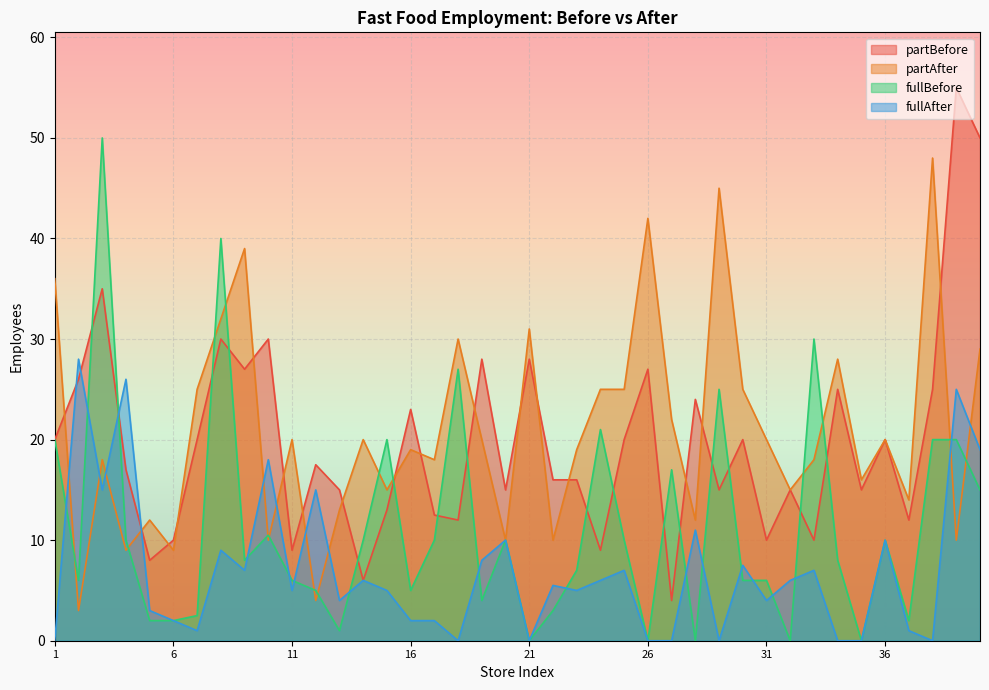

At which category is the sum across all series the highest?

3